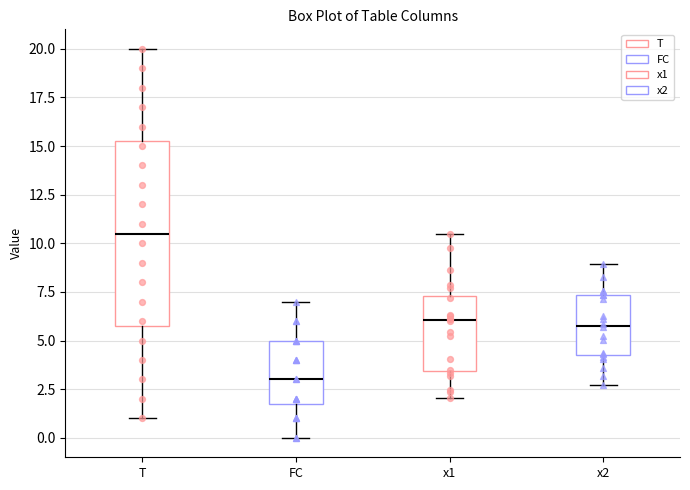

Reading left to right, read every box against the y-axis: the position of its median line, the range the box covers, and the ends of its whiskers. The values are not printed on the chart, so give them approximately, as read against the axis.

T: median 10.5, box 6.0 to 15.5, whiskers 1.0 to 20.0
FC: median 3.0, box 2.0 to 5.0, whiskers 0.0 to 7.0
x1: median 6.0, box 3.5 to 7.5, whiskers 2.0 to 10.5
x2: median 6.0, box 4.5 to 7.5, whiskers 2.5 to 9.0